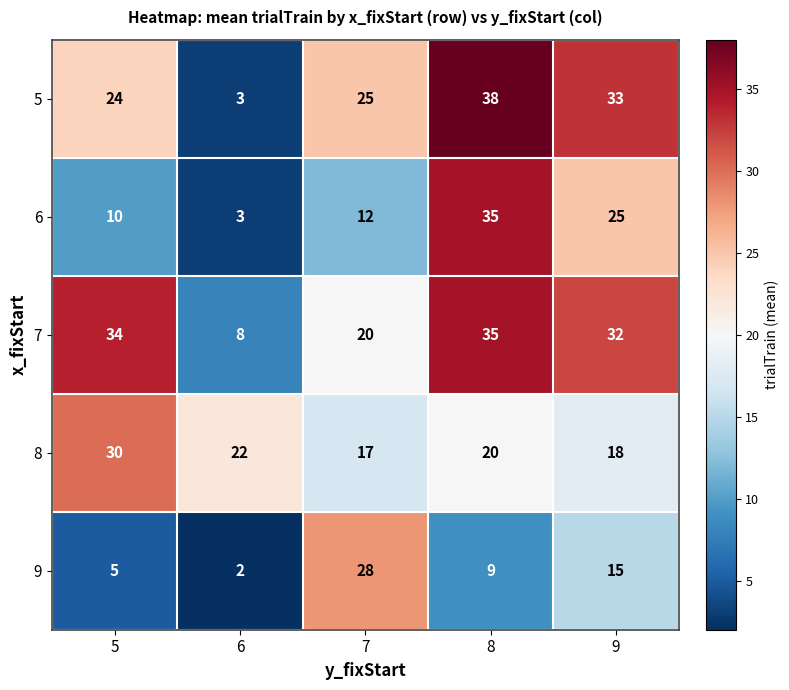

Reading left to right, list all the values displayed in this chart.

5: 24	3	25	38	33
6: 10	3	12	35	25
7: 34	8	20	35	32
8: 30	22	17	20	18
9: 5	2	28	9	15